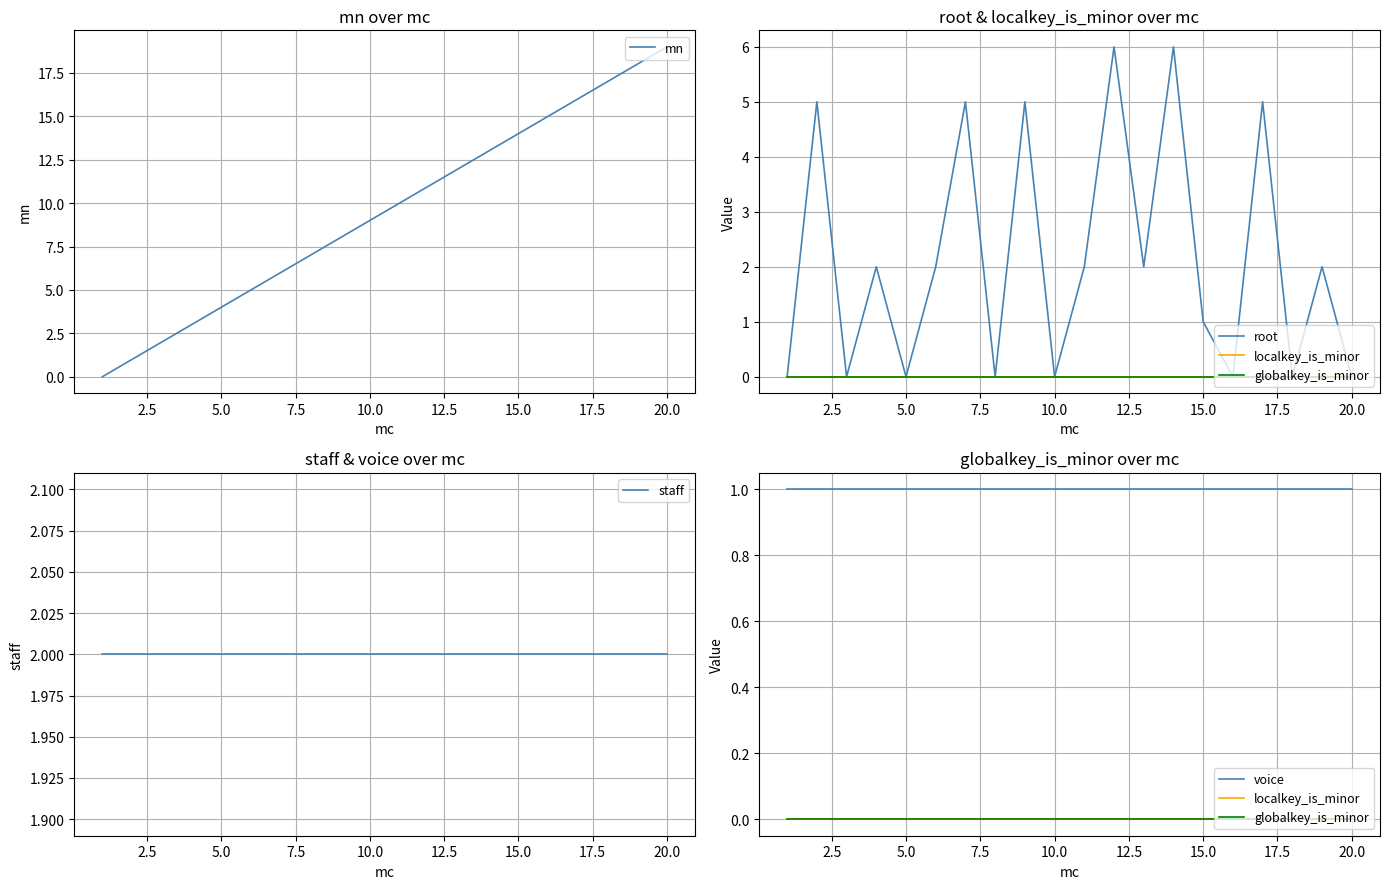

What is the maximum value for mn?

19